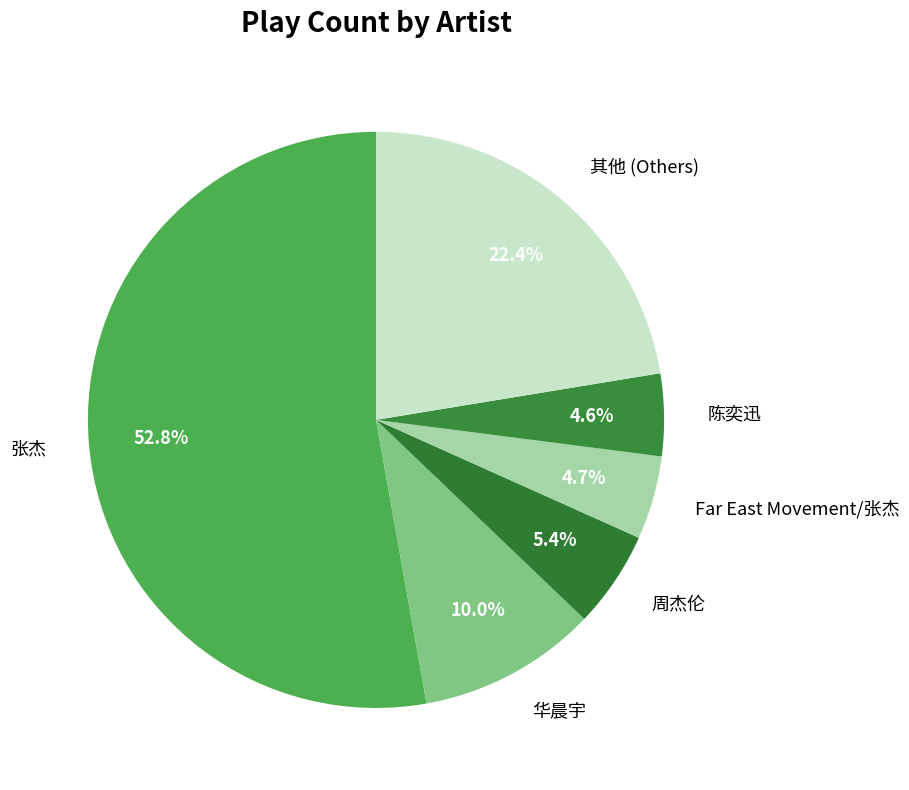

Which slice is the largest?

张杰